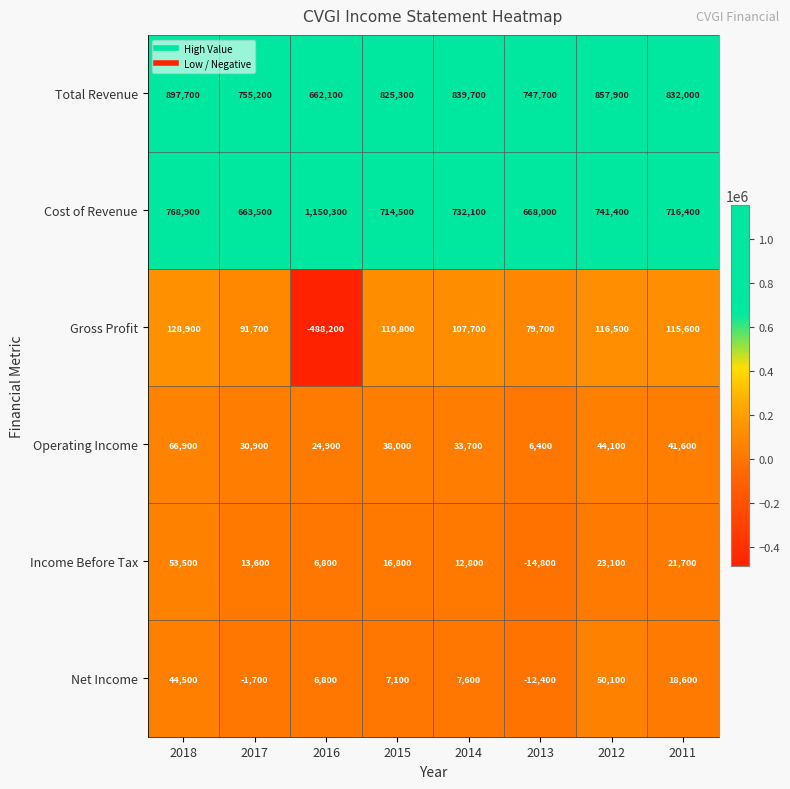

What is the difference between the highest and lowest values at 2016?

1638500